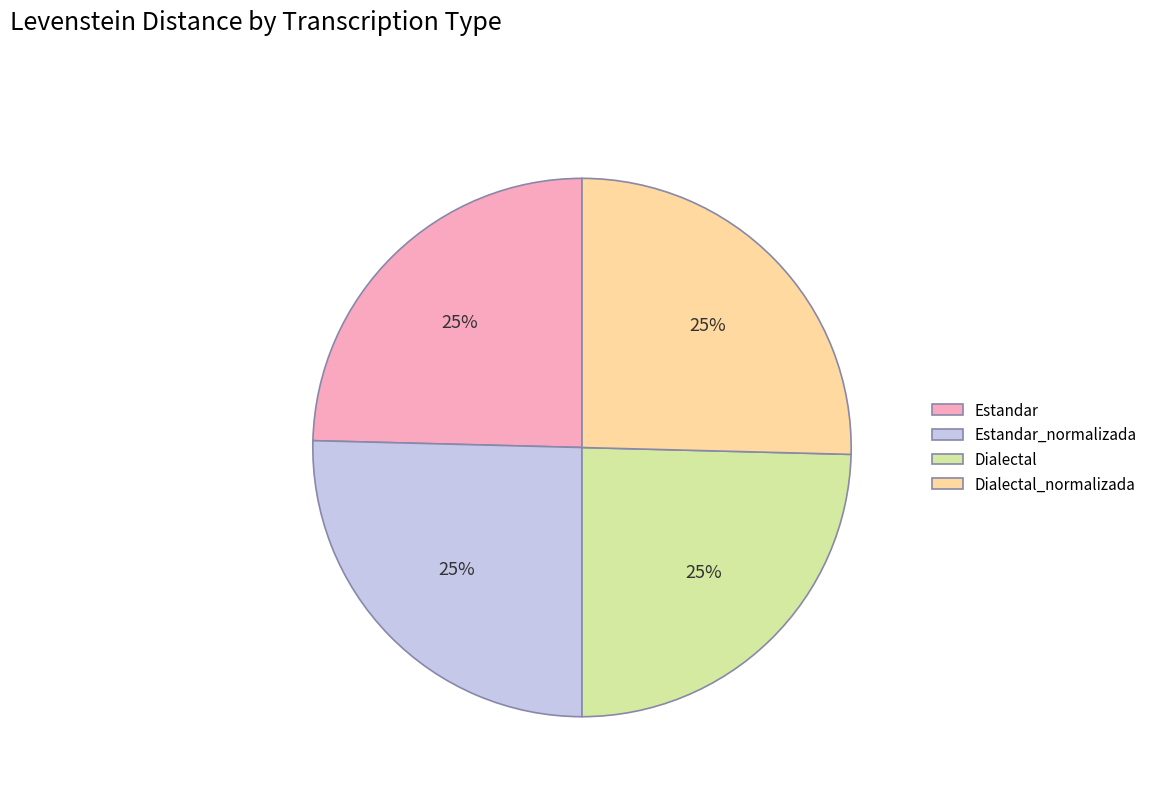

True or false: Estandar accounts for 25% of the total.

True